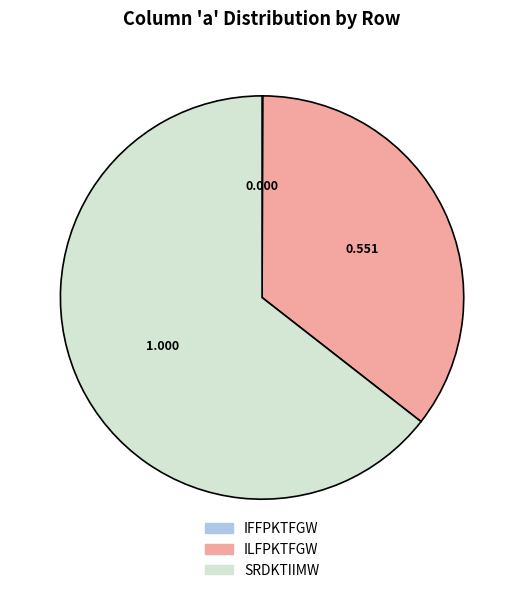

Which slice is the largest?

SRDKTIIMW